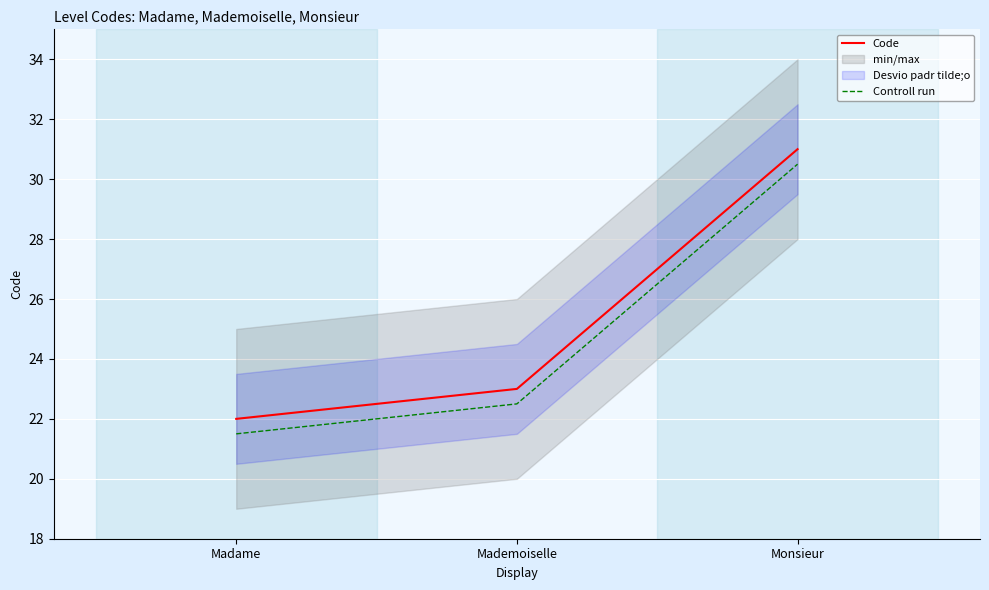

Which has a higher value, Madame or Monsieur?

Monsieur